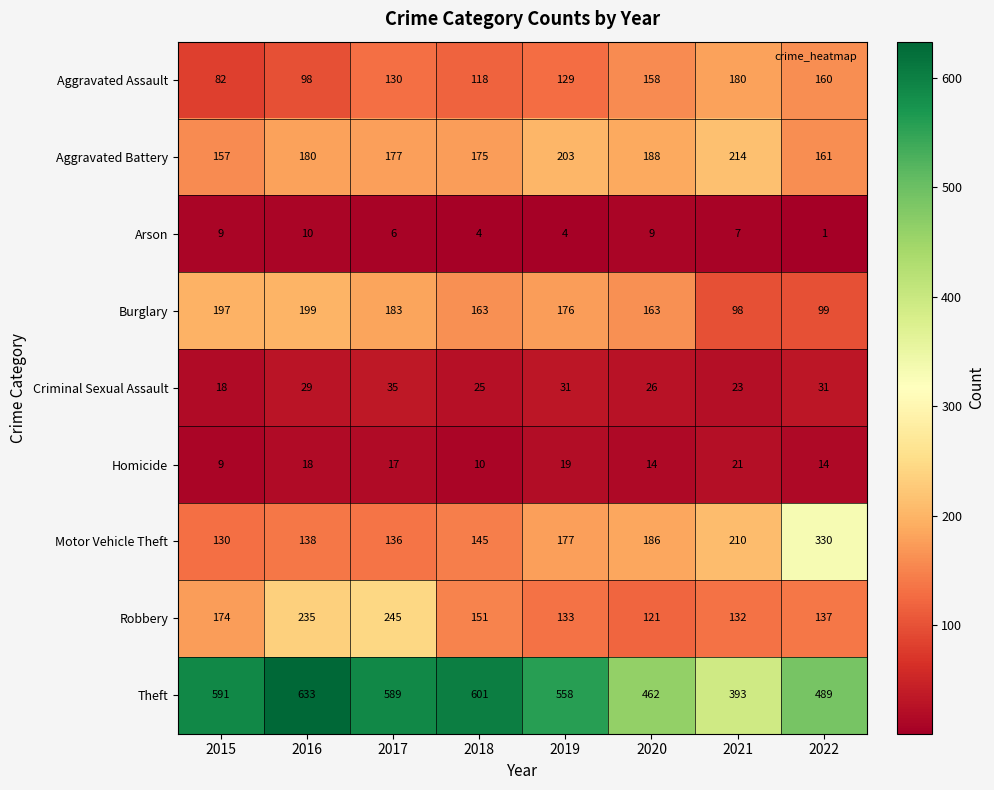

Which series changed the most between 2015 and 2020?

Theft